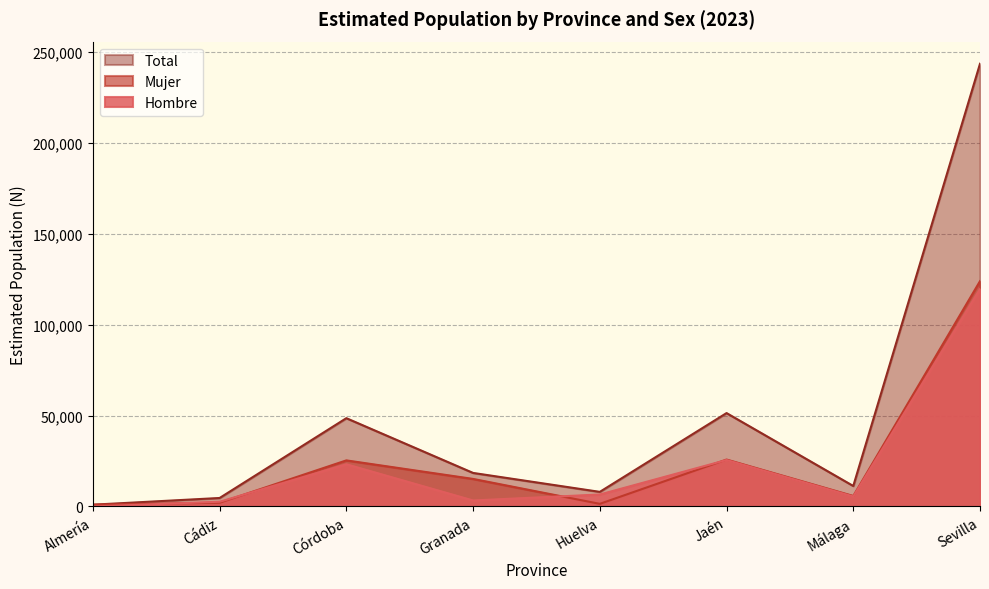

What is the average value of the Hombre series?

23303